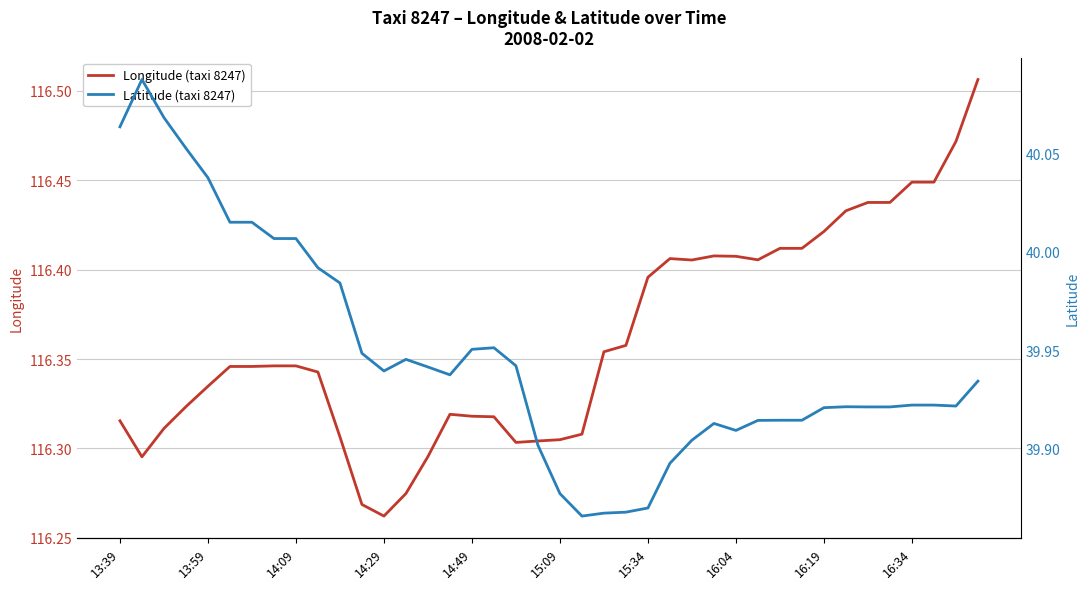

What is the average value of the Latitude (taxi 8247) series?

39.9